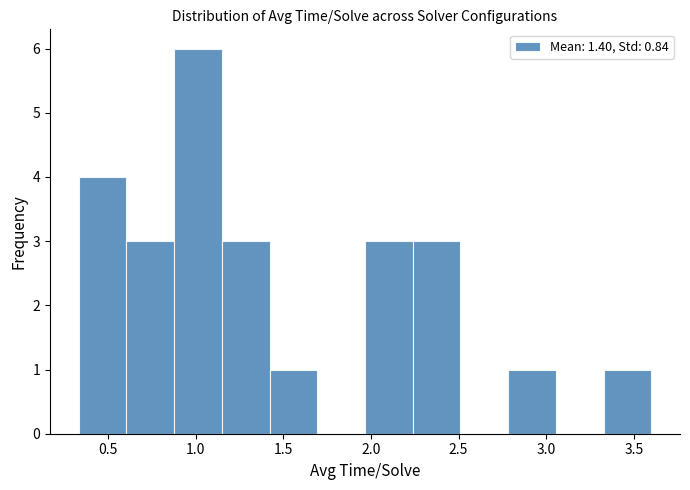

Reading left to right, transcribe this chart: for each bar, give the range it covers on the x-axis and its height. Neither the bar edges nor the heights are printed on the chart, so give them approximately, as read against the axes.

0.35 to 0.60: 4
0.60 to 0.90: 3
0.90 to 1.15: 6
1.15 to 1.40: 3
1.40 to 1.70: 1
1.70 to 1.95: 0
1.95 to 2.25: 3
2.25 to 2.50: 3
2.50 to 2.80: 0
2.80 to 3.05: 1
3.05 to 3.35: 0
3.35 to 3.60: 1